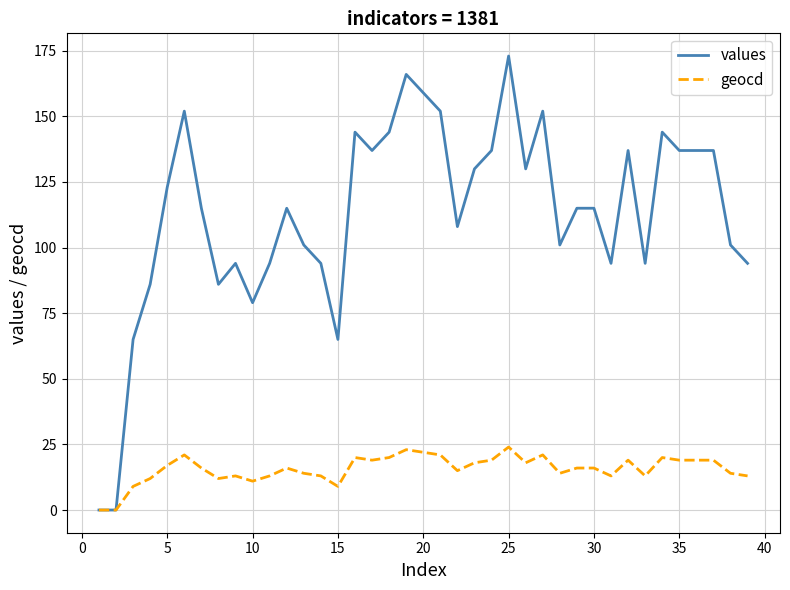

Which series has the widest spread of values?

values